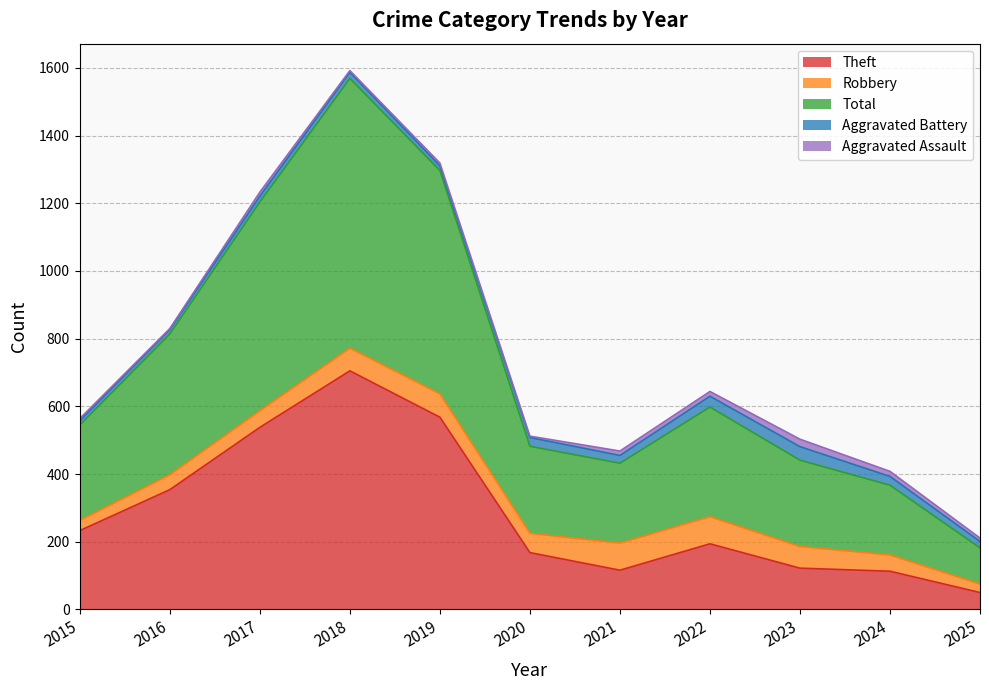

What is the approximate value of Aggravated Battery at 2016, to the nearest 5?

15